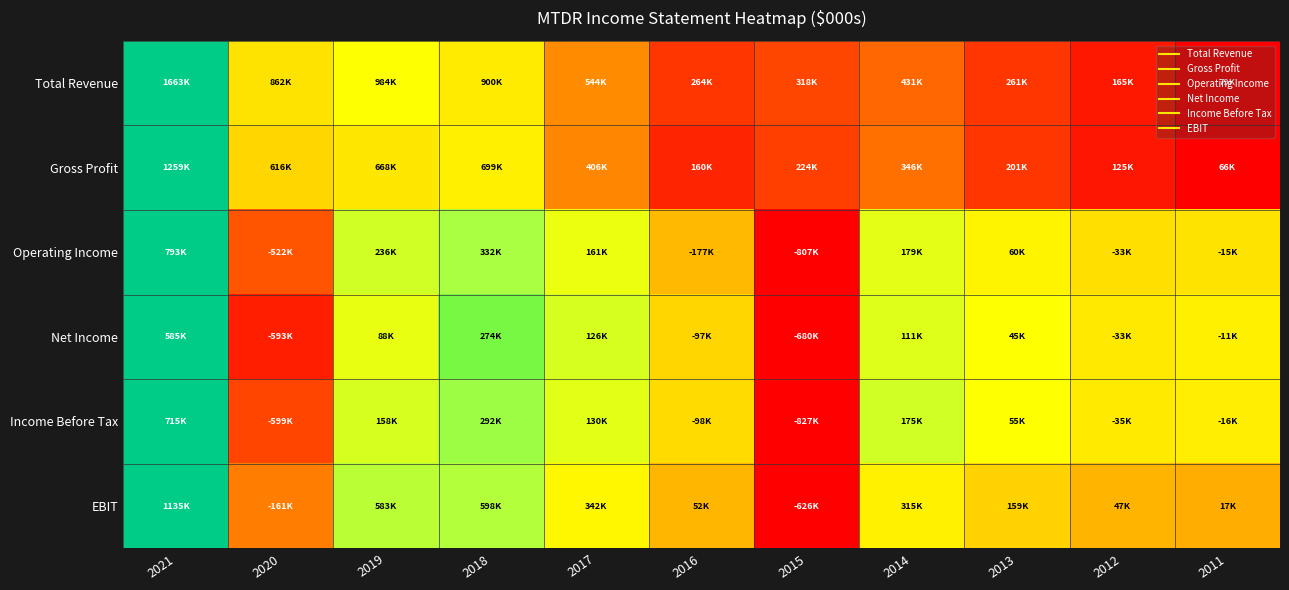

At which category does the chart reach its peak across all series?

2021